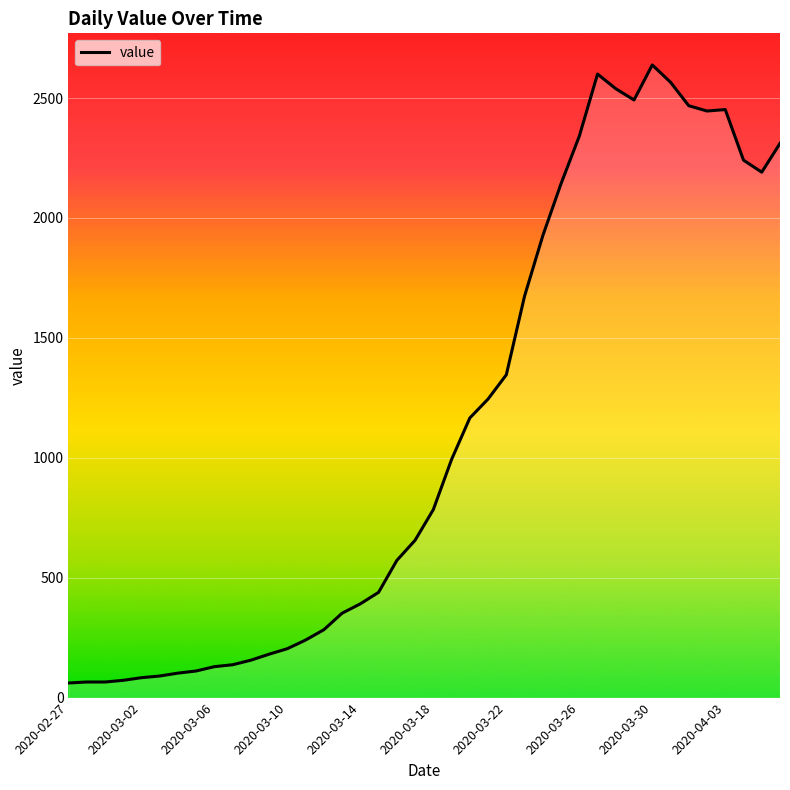

What is the difference between the maximum and minimum values?

2577